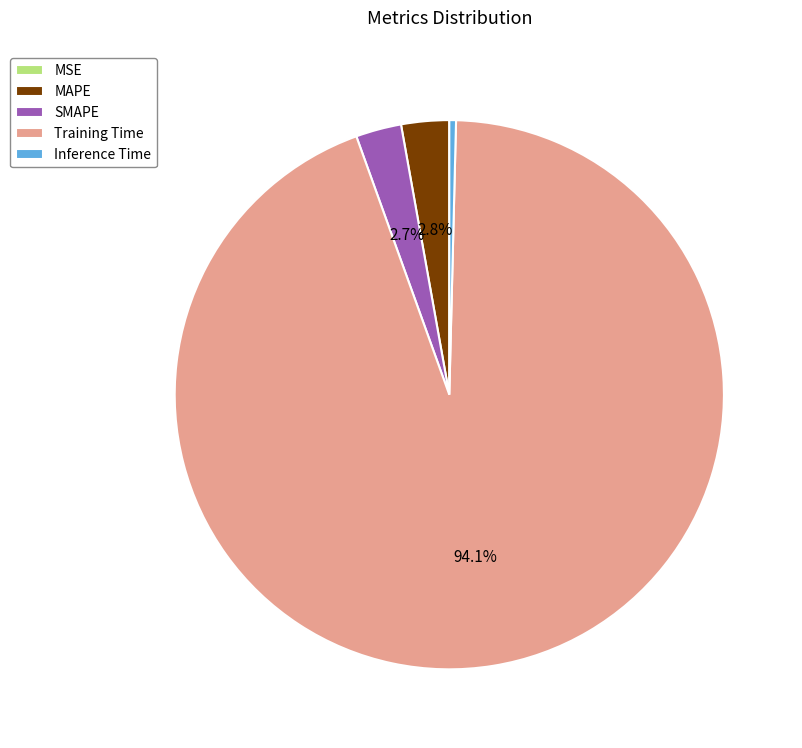

Does any single category account for the majority?

Yes